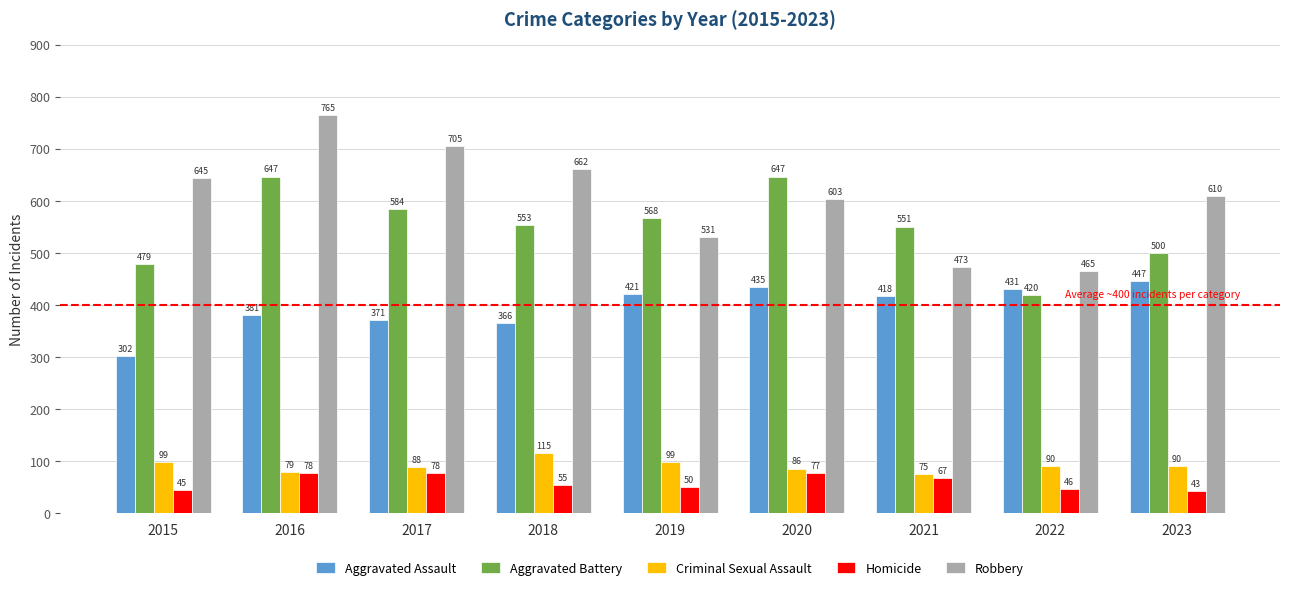

What is the difference between the maximum and minimum values in the Criminal Sexual Assault series?

40